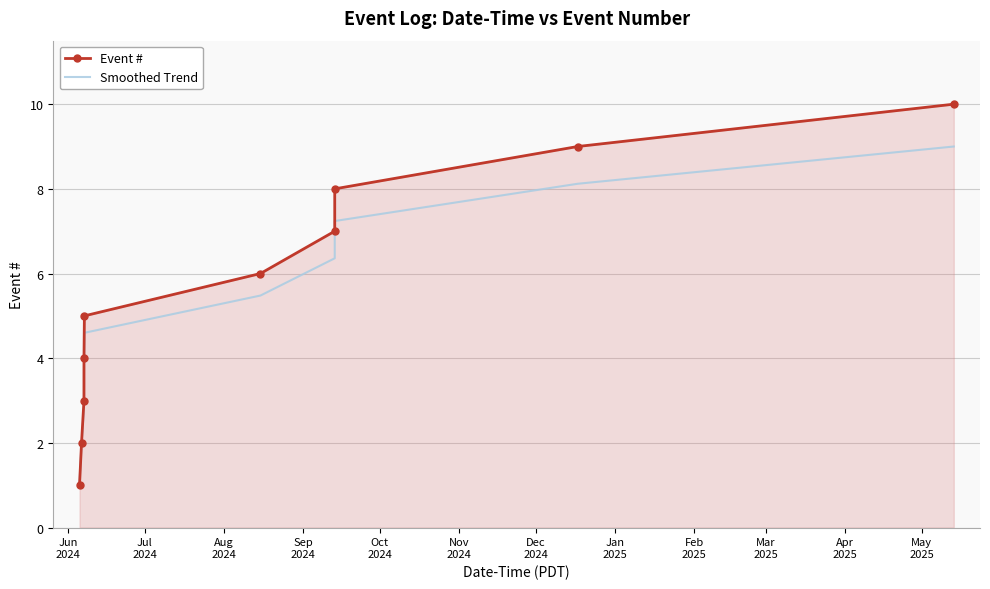

How many distinct data groups are displayed?

2